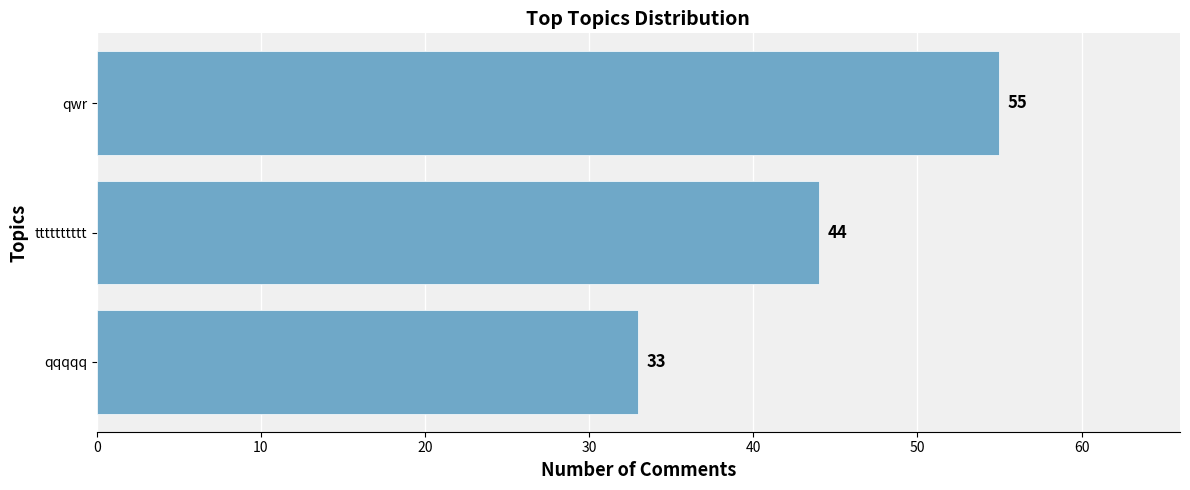

What is the difference between the second highest and minimum values?

11